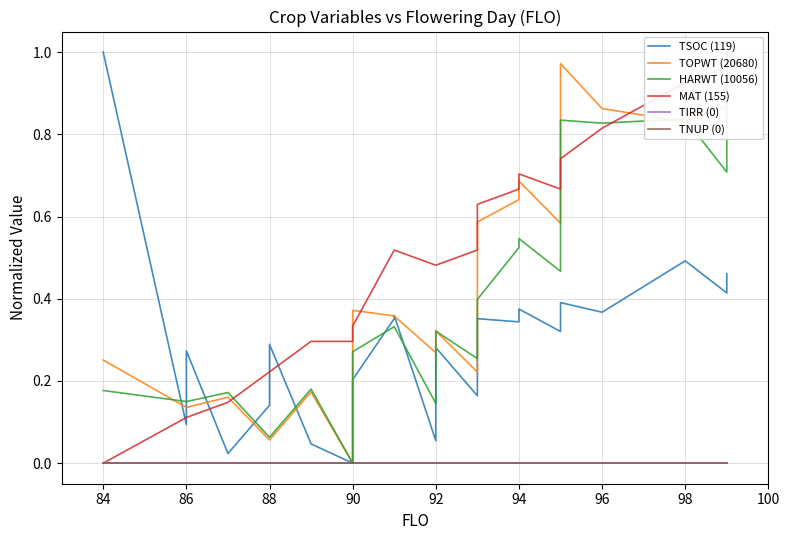

How many values in HARWT (10056) are above zero?

32